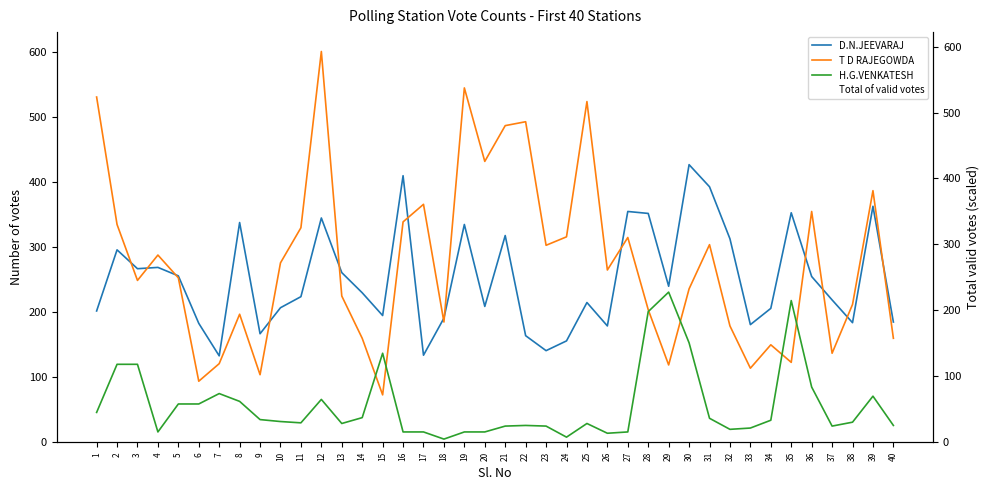

How many series are shown in this chart?

4